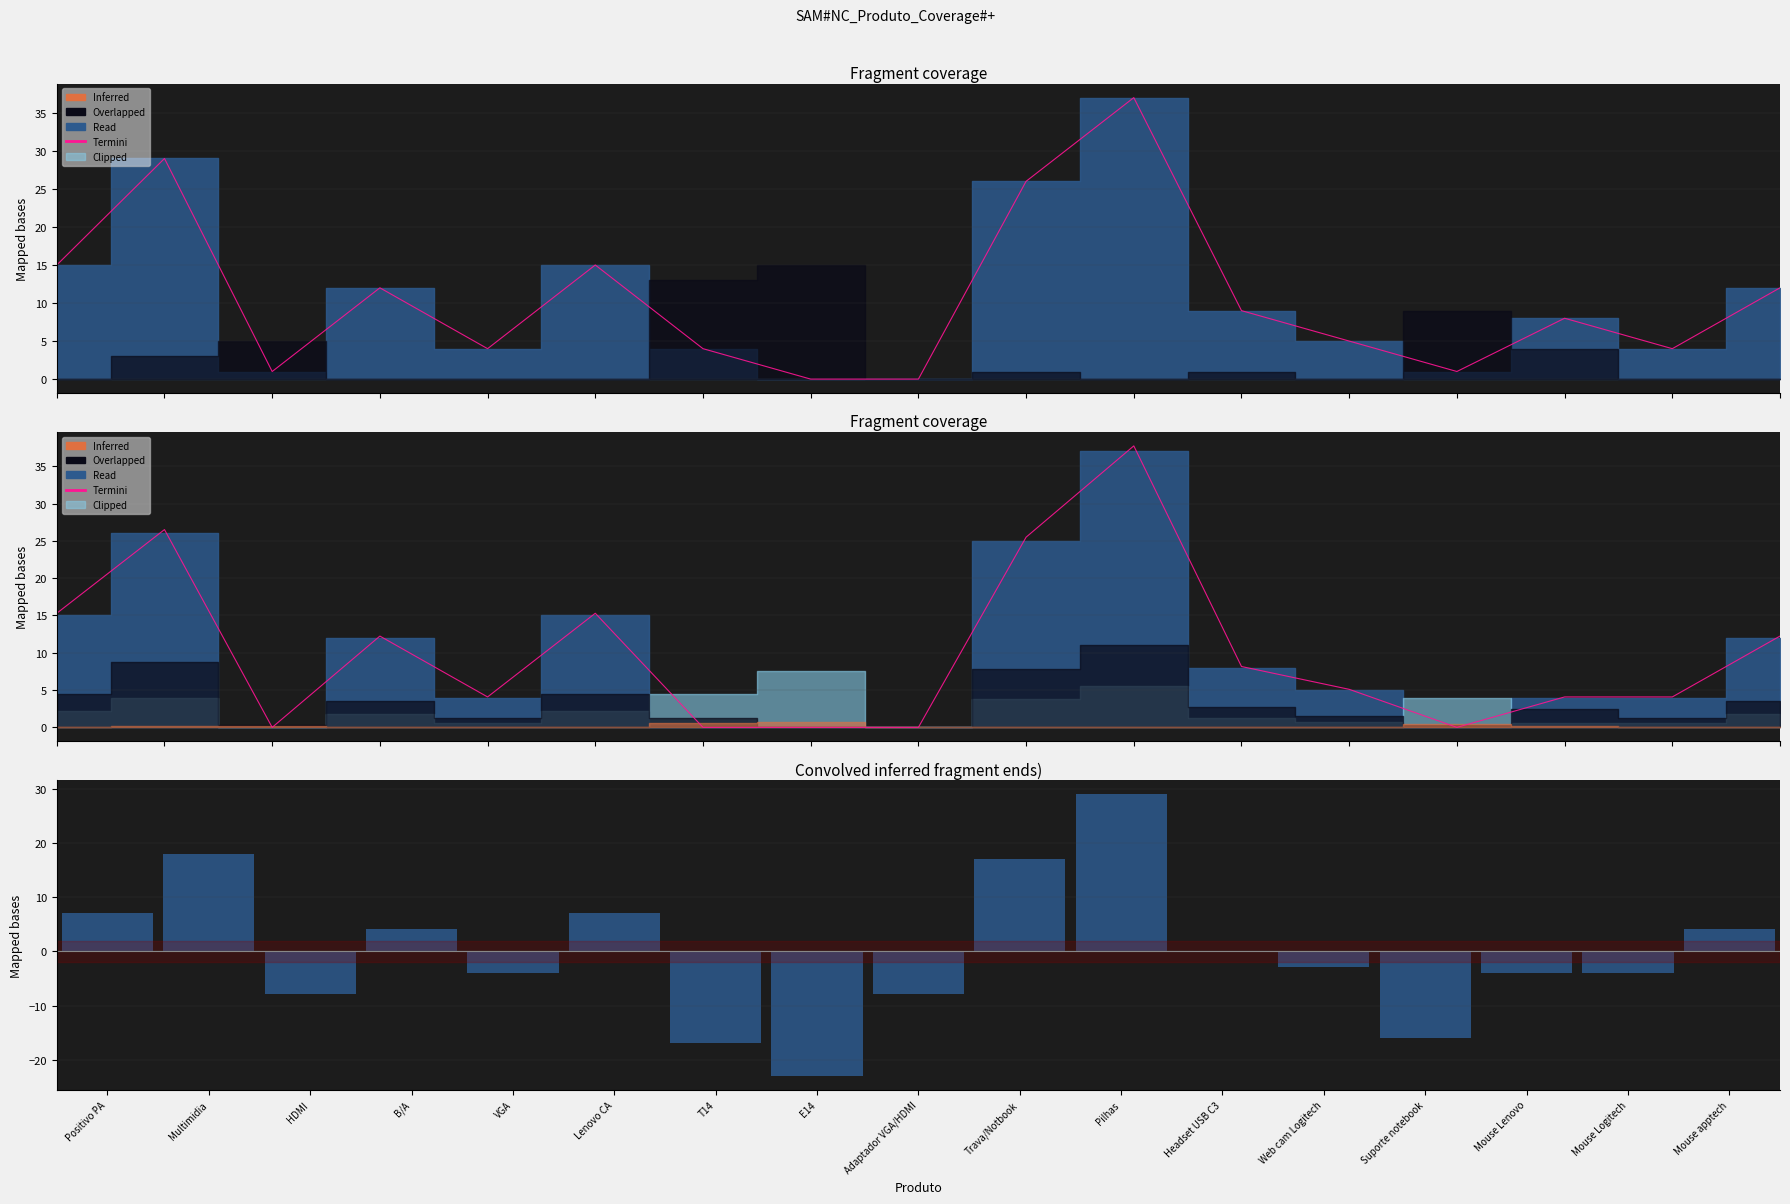

What is the difference between the second highest and minimum values in the Termini series?

26.5